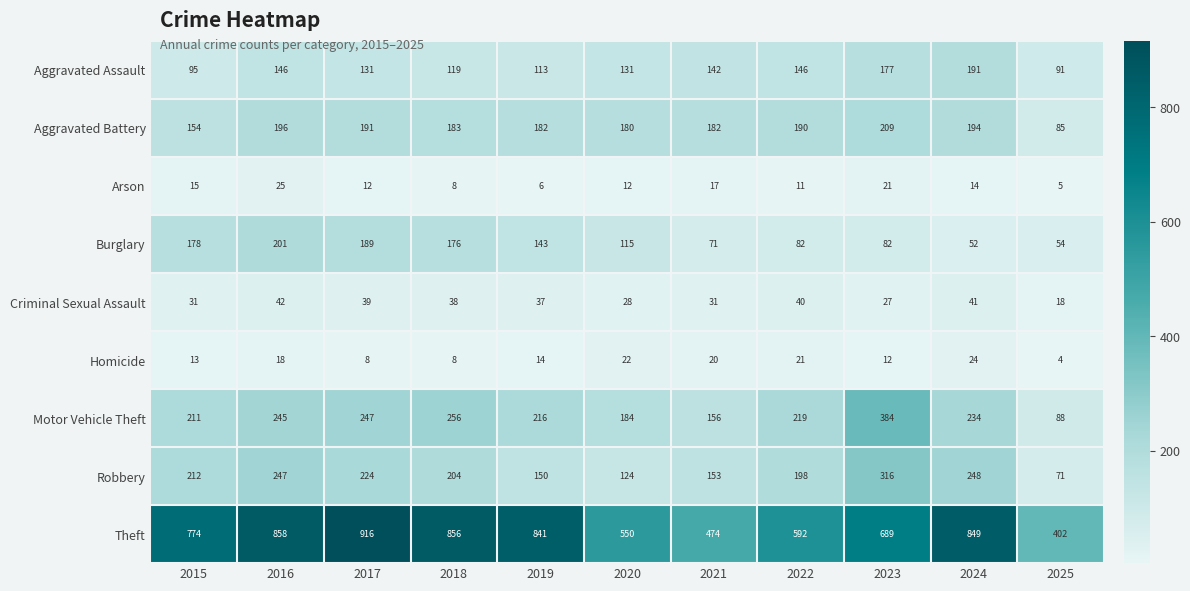

Read the Burglary value at 2017, to the nearest 5.

190